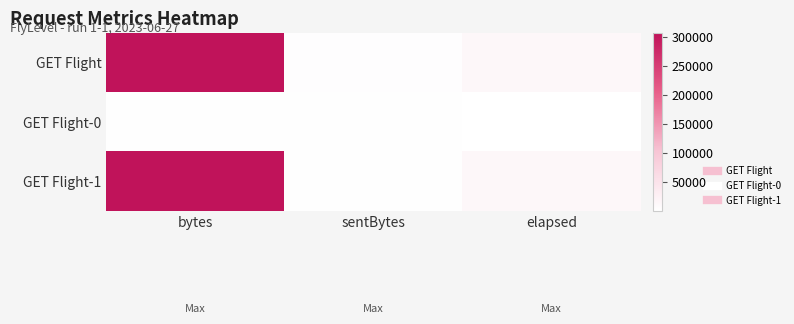

Which series has the largest total across all categories?

GET Flight